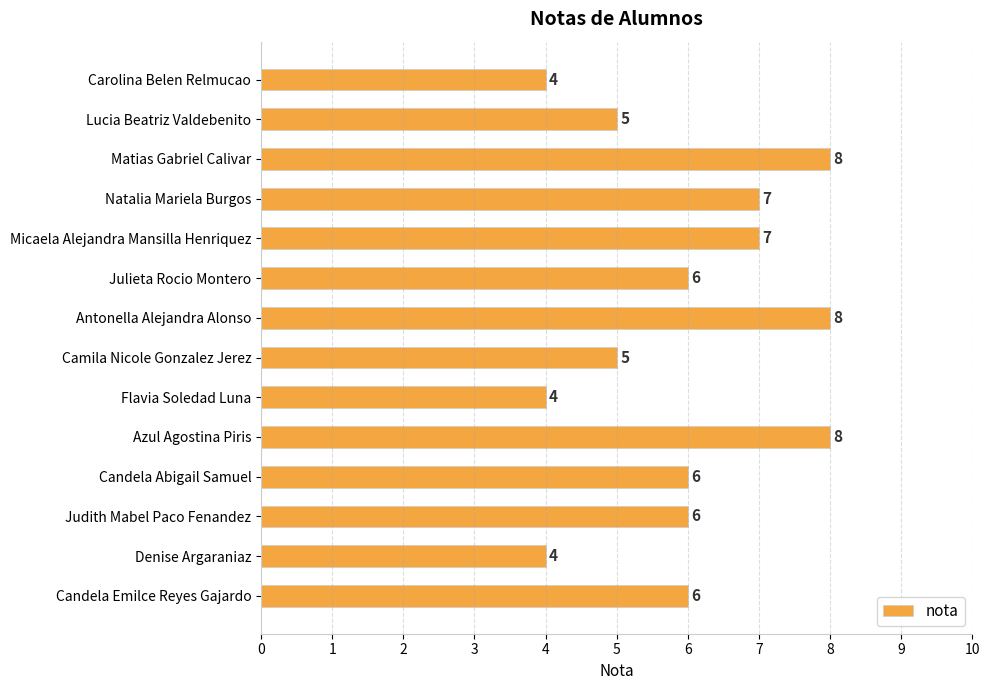

Read the value at Carolina Belen Relmucao.

4